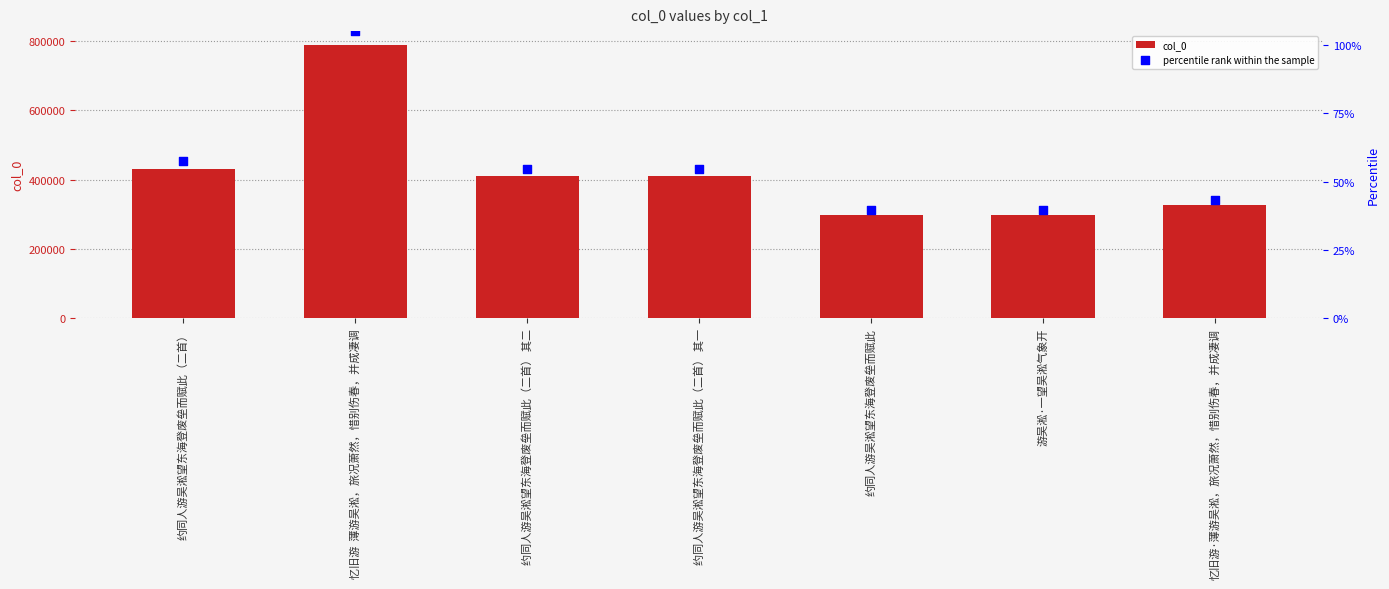

At which category is the sum across all series the highest?

忆旧游  薄游吴淞，旅况萧然，惜别伤春，并成凄调